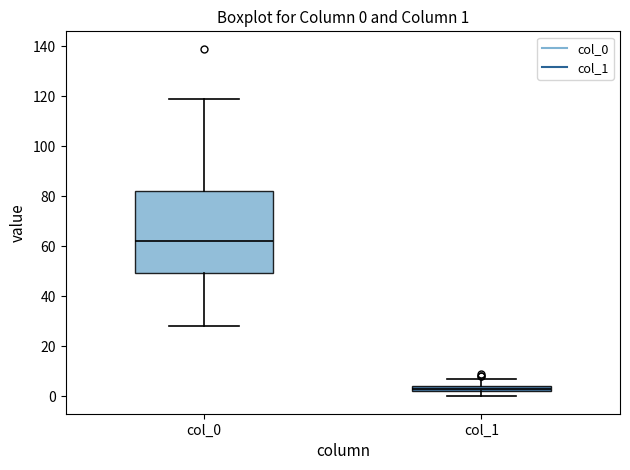

Which box has the lowest median line?

col_1